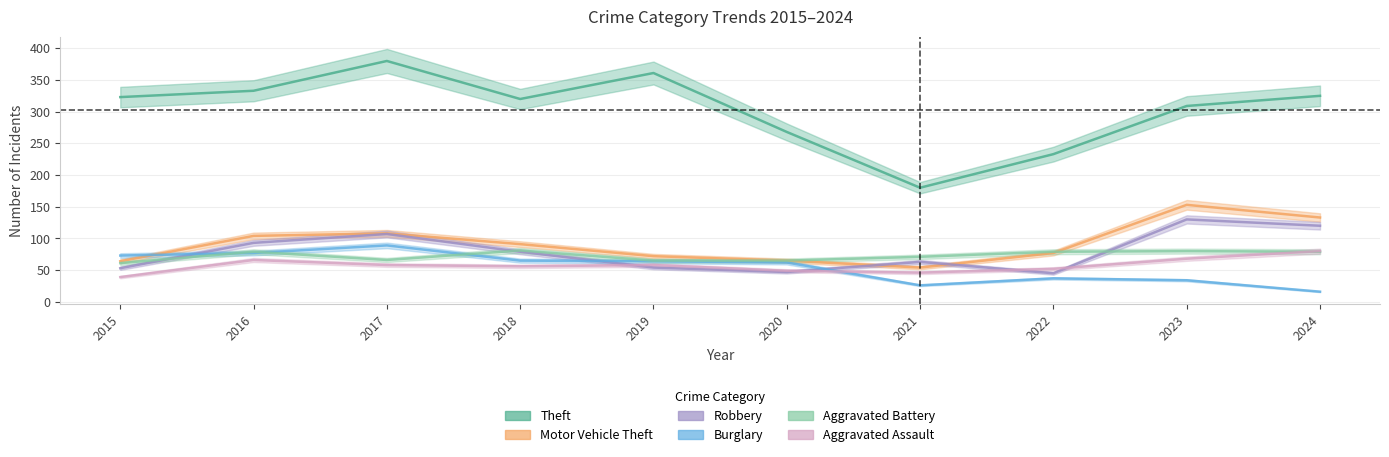

True or false: Aggravated Battery and Theft intersect in this chart.

False